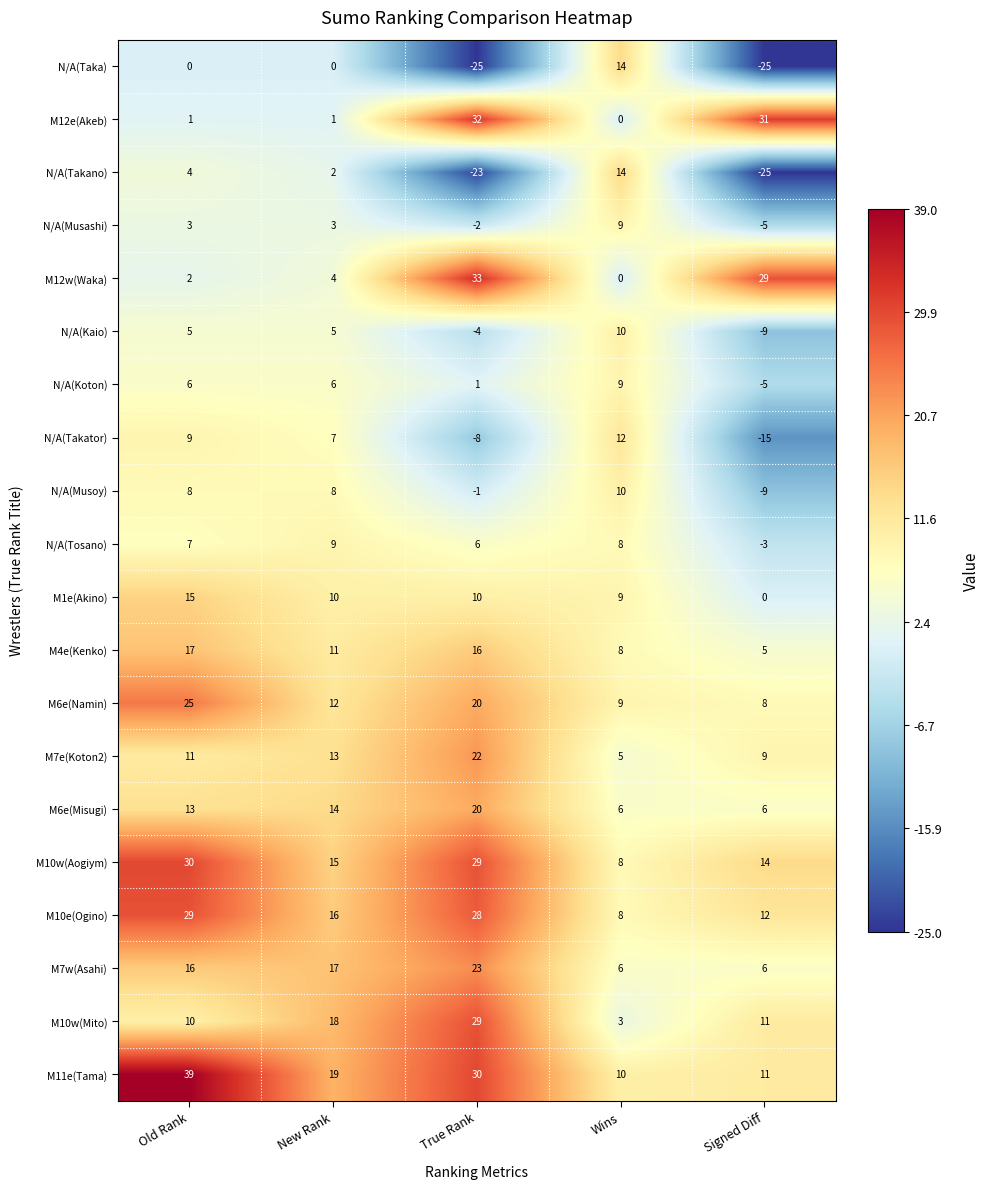

Which series changed the most between True Rank and Signed Diff?

M11e(Tama)